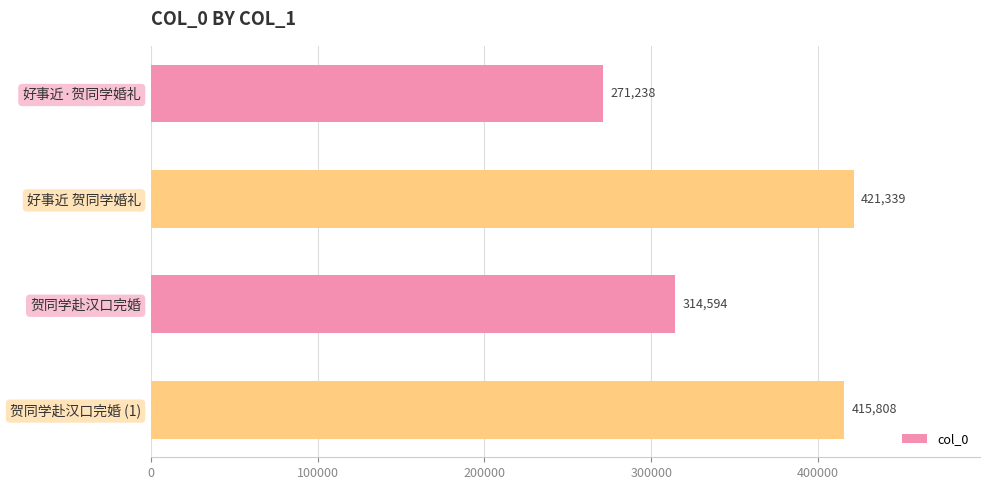

What is the greatest value displayed?

421339